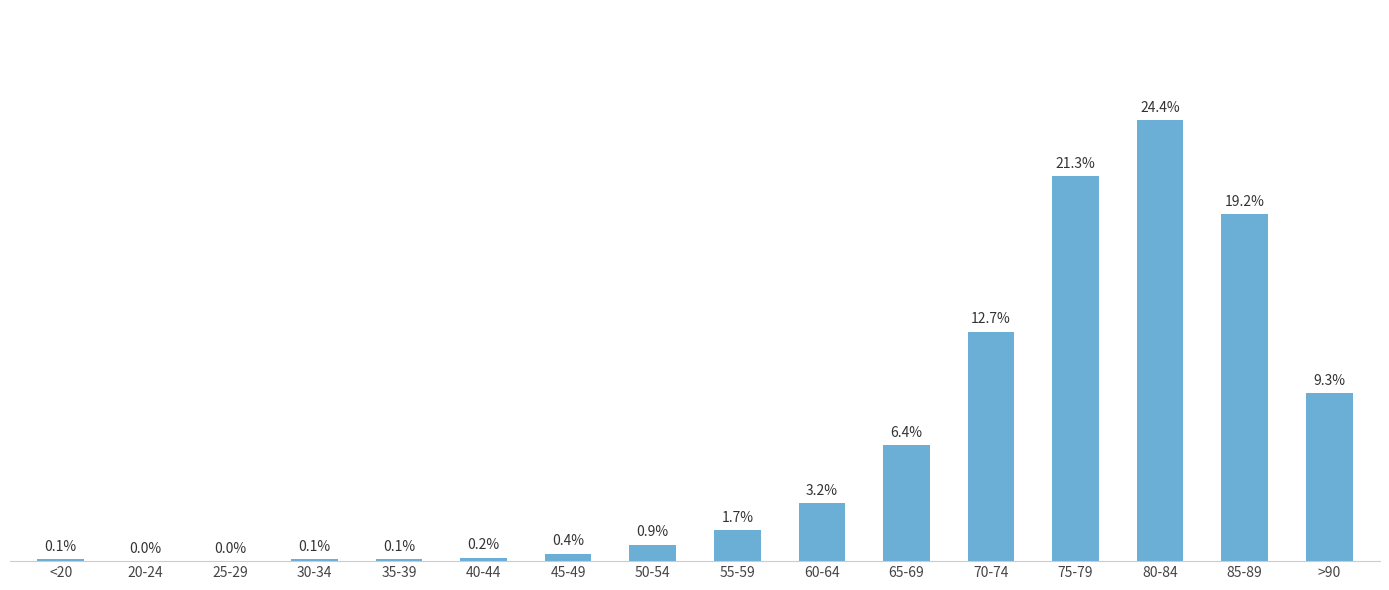

Which has a higher value, 45-49 or <20?

45-49